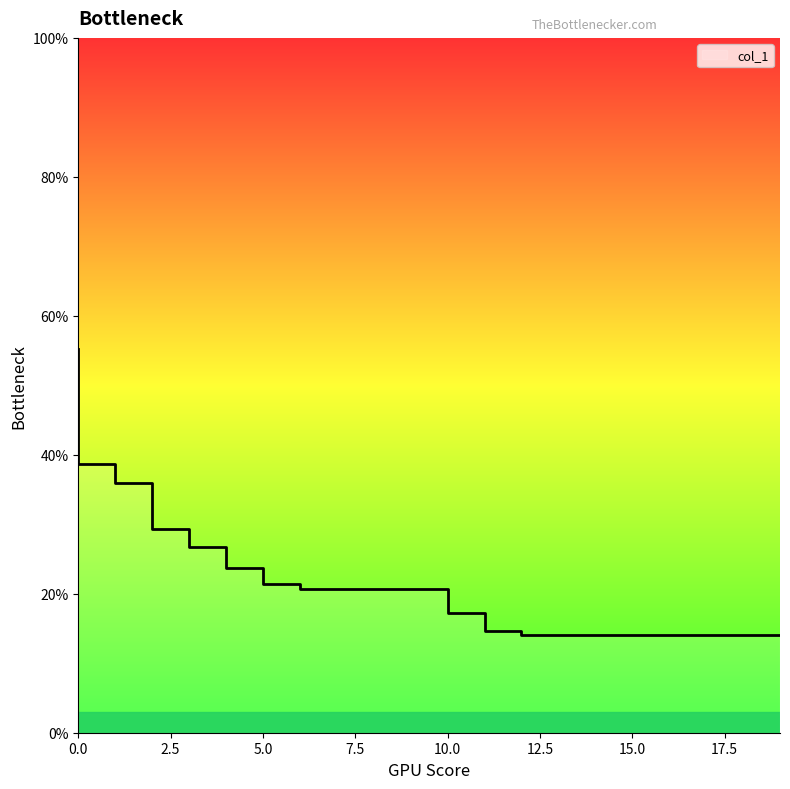

True or false: there are more than 2 points higher than both neighbors.

False